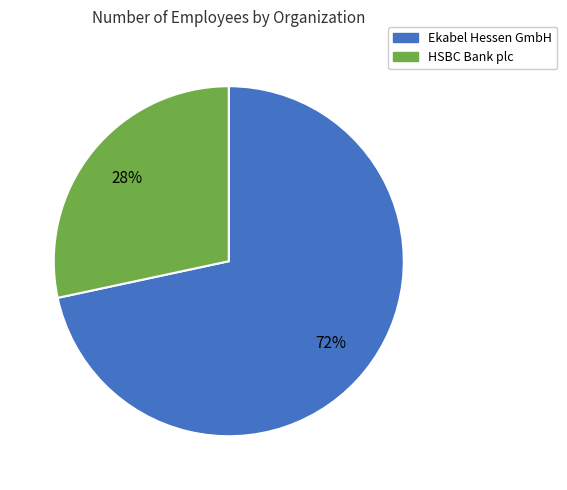

To the nearest percent, what is the average slice percentage?

50%